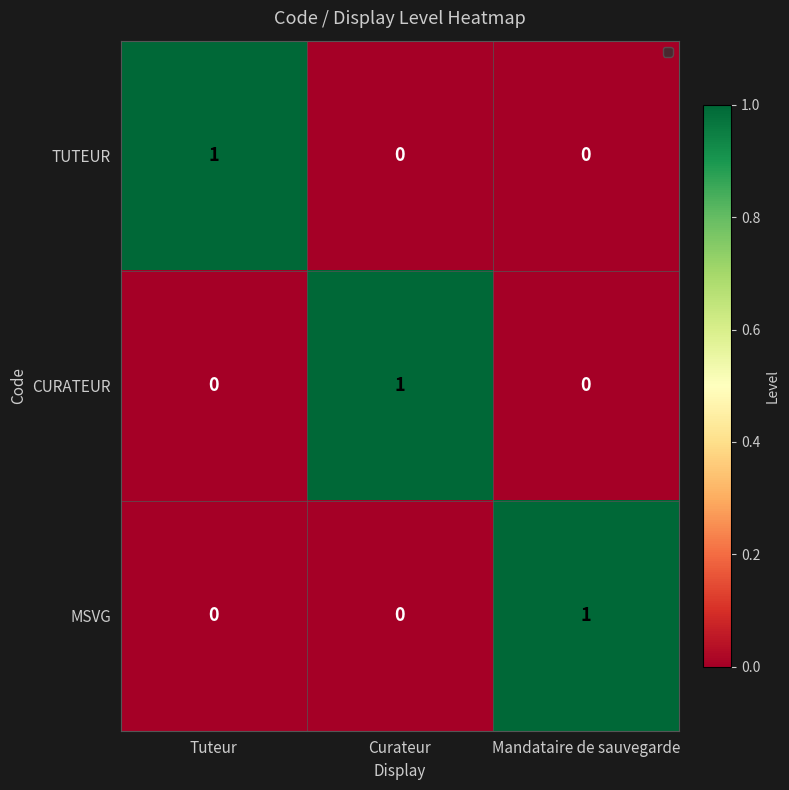

At which label does TUTEUR reach its peak?

Tuteur